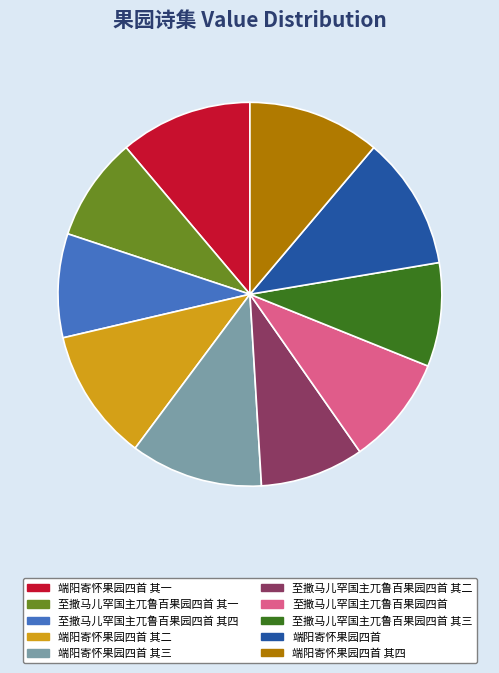

Combined, do 端阳寄怀果园四首 其二 and 至撒马儿罕国主兀鲁百果园四首 account for over 50%?

No